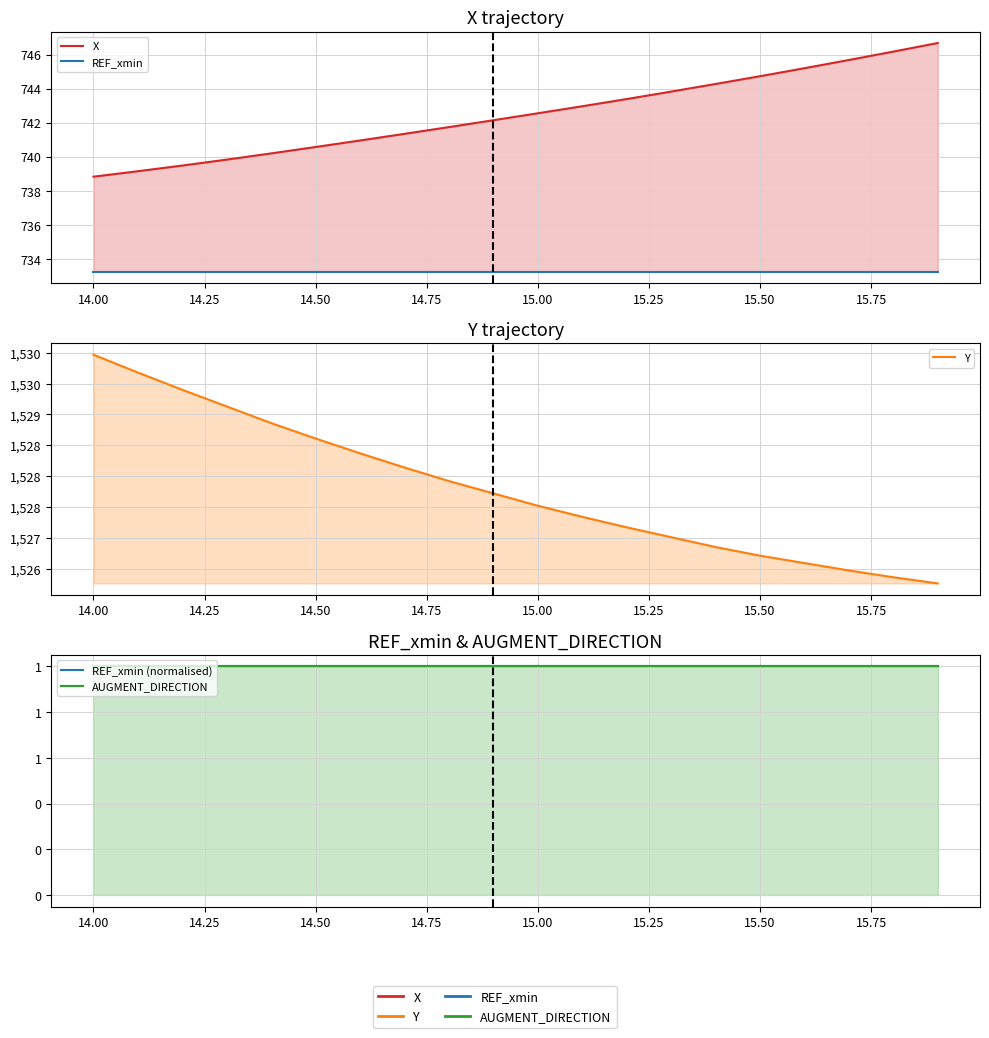

Reading left to right, extract all data points from this chart.

X: 738.8	739.1	739.5	739.8	740.2	740.6	741.0	741.3	741.7	742.1	742.6	743.0	743.4	743.8	744.3	744.7	745.2	745.7	746.2	746.7
REF_xmin: 733.2	733.2	733.2	733.2	733.2	733.2	733.2	733.2	733.2	733.2	733.2	733.2	733.2	733.2	733.2	733.2	733.2	733.2	733.2	733.2
Y: 1530.0	1529.7	1529.4	1529.1	1528.9	1528.6	1528.4	1528.1	1527.9	1527.7	1527.5	1527.3	1527.2	1527.0	1526.8	1526.7	1526.6	1526.5	1526.4	1526.3
REF_xmin (normalised): 1.0	1.0	1.0	1.0	1.0	1.0	1.0	1.0	1.0	1.0	1.0	1.0	1.0	1.0	1.0	1.0	1.0	1.0	1.0	1.0
AUGMENT_DIRECTION: 1.0	1.0	1.0	1.0	1.0	1.0	1.0	1.0	1.0	1.0	1.0	1.0	1.0	1.0	1.0	1.0	1.0	1.0	1.0	1.0